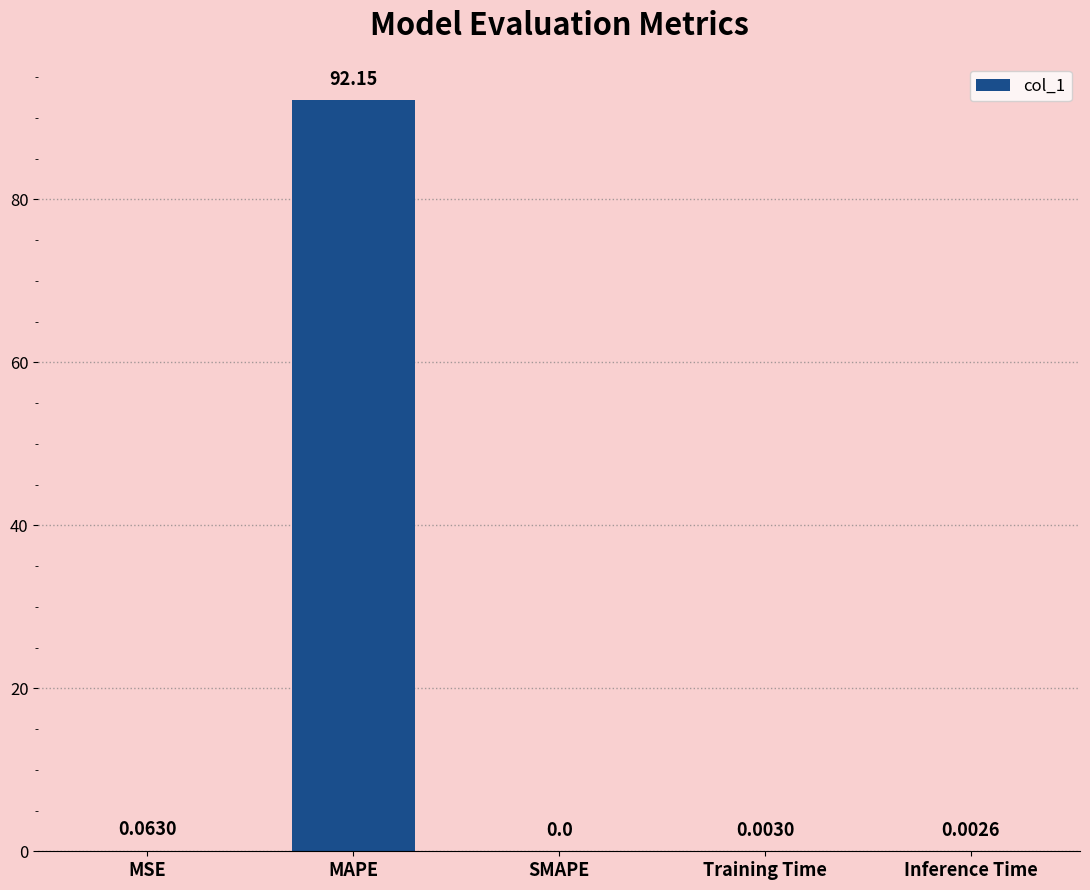

How many values are above zero?

4